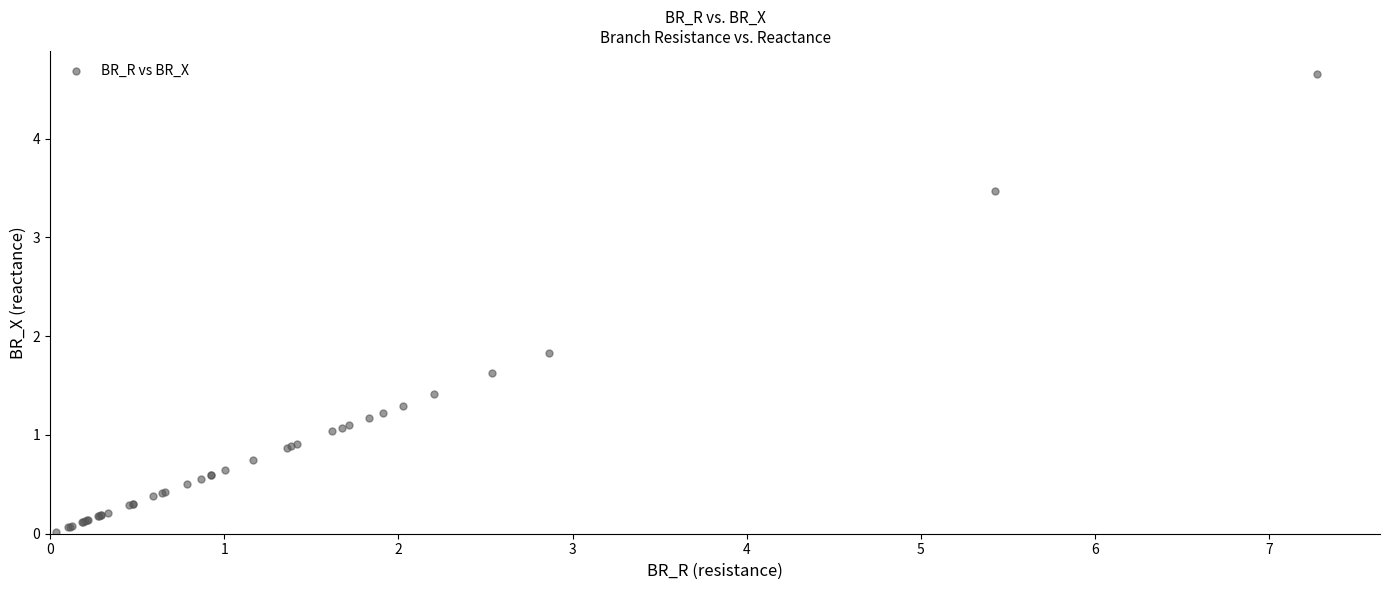

What Y value in the scatter plot is closest to 2?

1.8